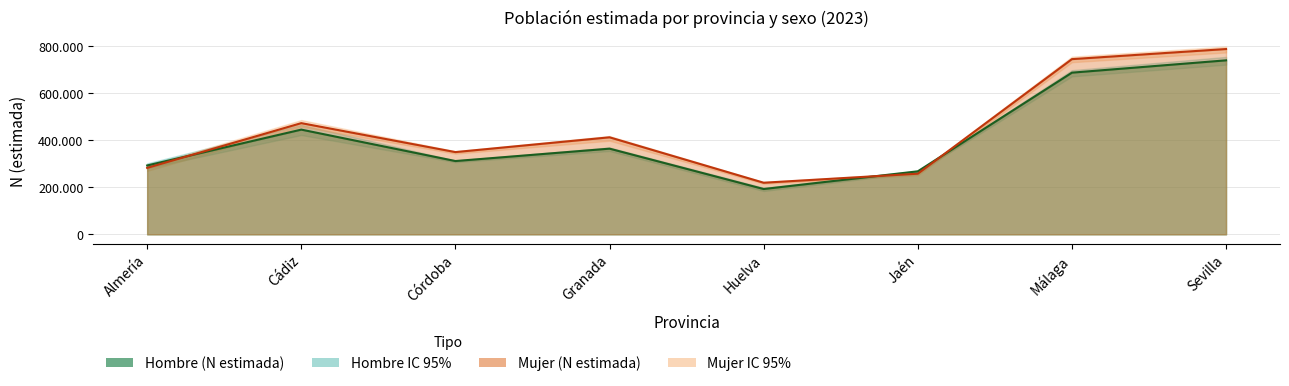

What is the lowest value of the Hombre series?

192485